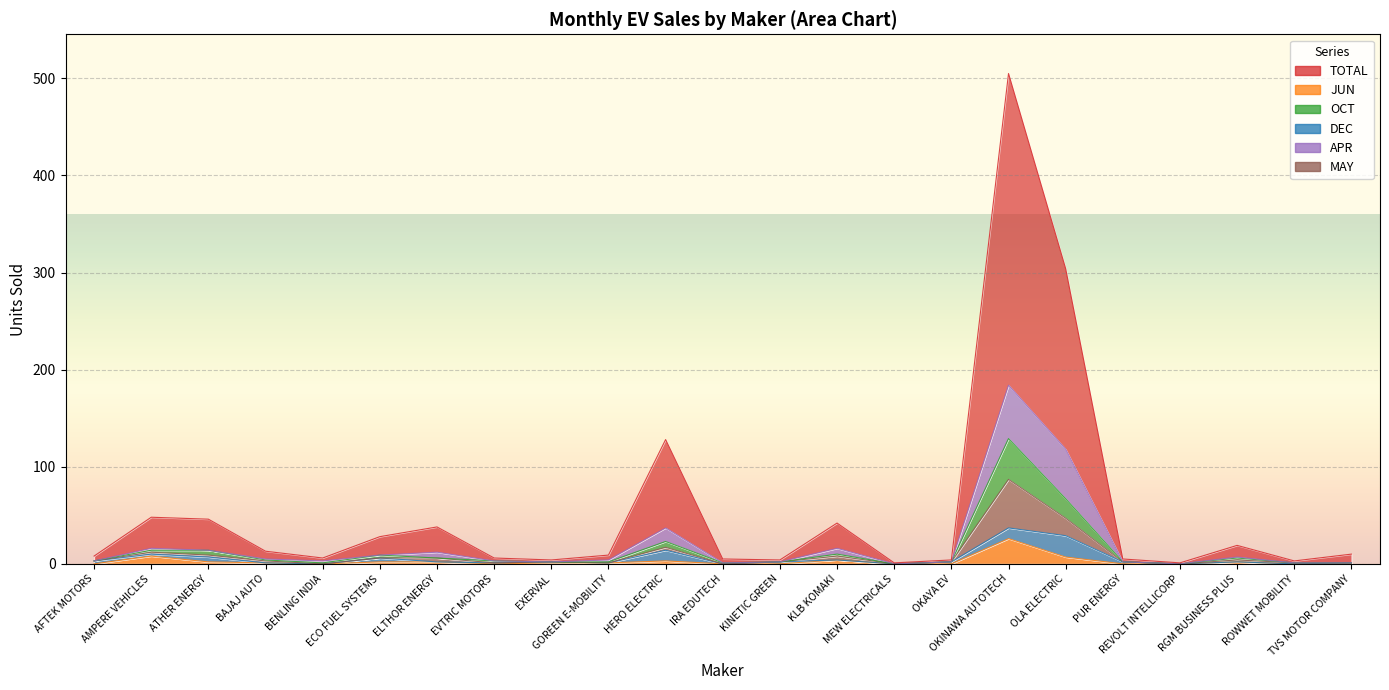

The value of OCT at ELTHOR ENERGY is 8. True or false?

False